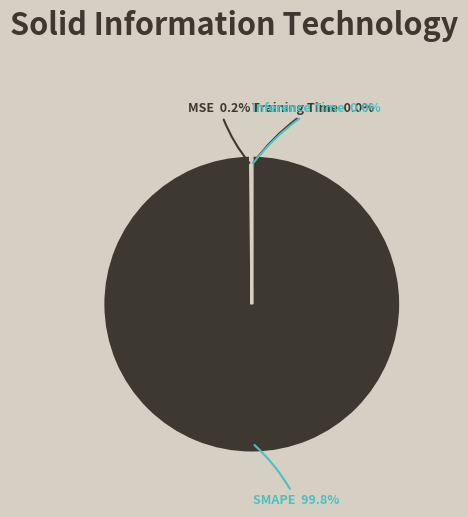

Does any single category account for the majority?

Yes